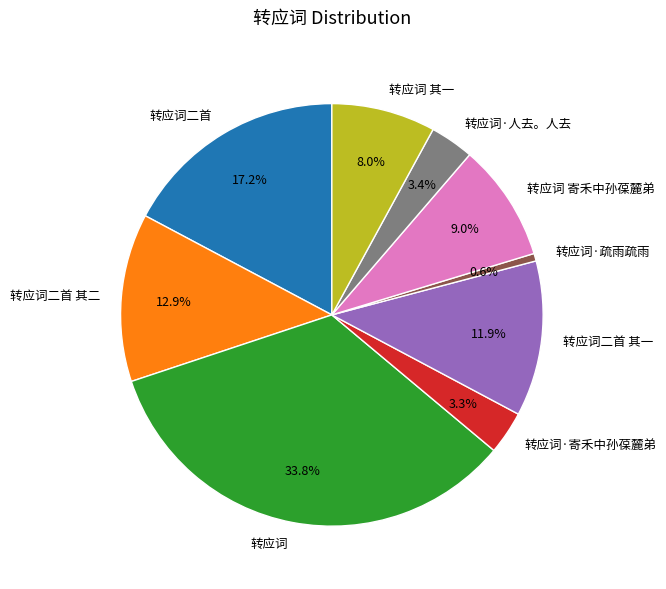

Does 转应词二首 其一 represent more than half of the total?

No